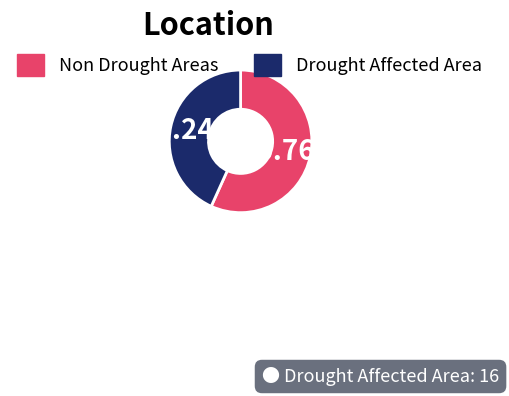

Do Non Drought Areas and Drought Affected Area together represent more than half of the pie?

Yes